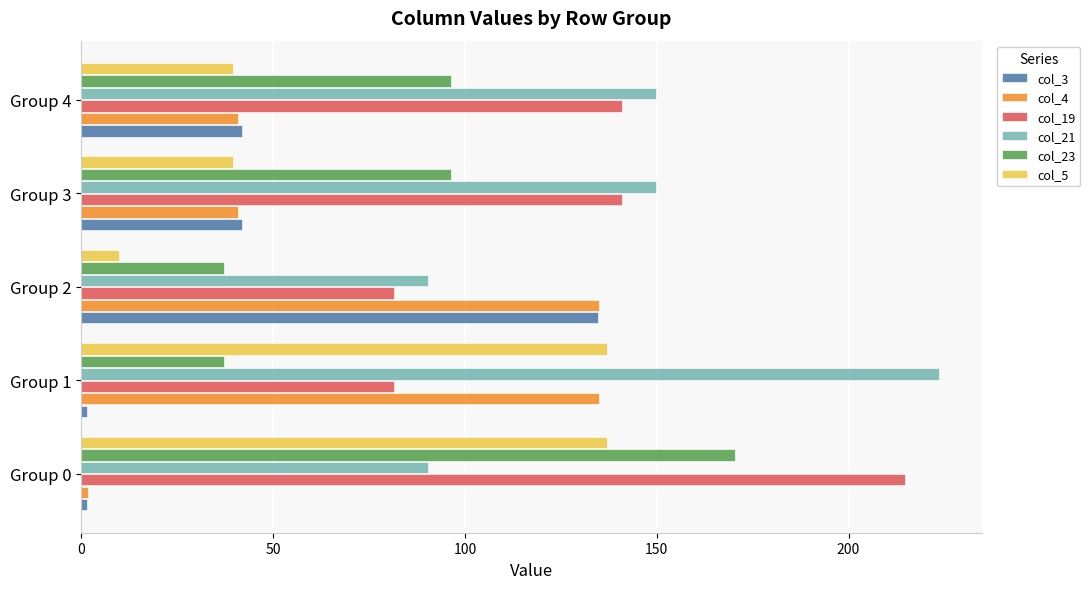

The value of col_21 at Group 3 is 57.1. True or false?

False